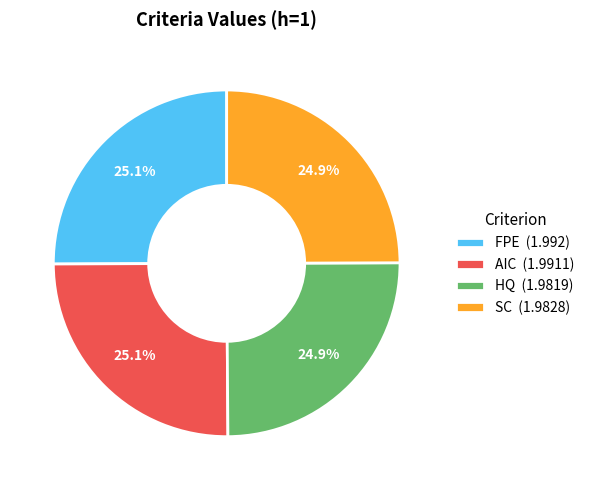

To the nearest percent, what portion does FPE represent?

25%